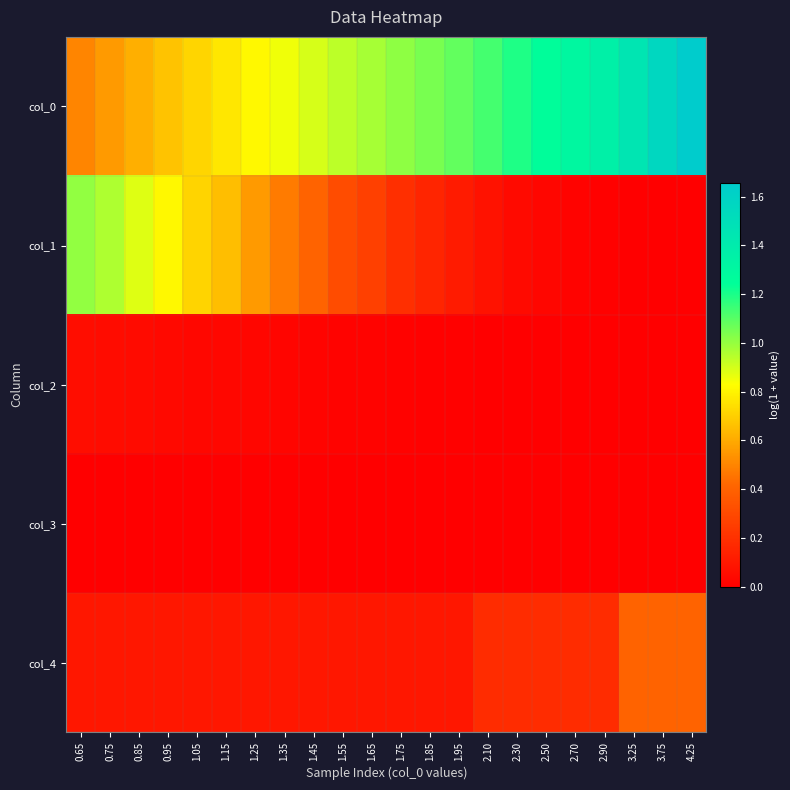

How many categories are shown in the chart?

22